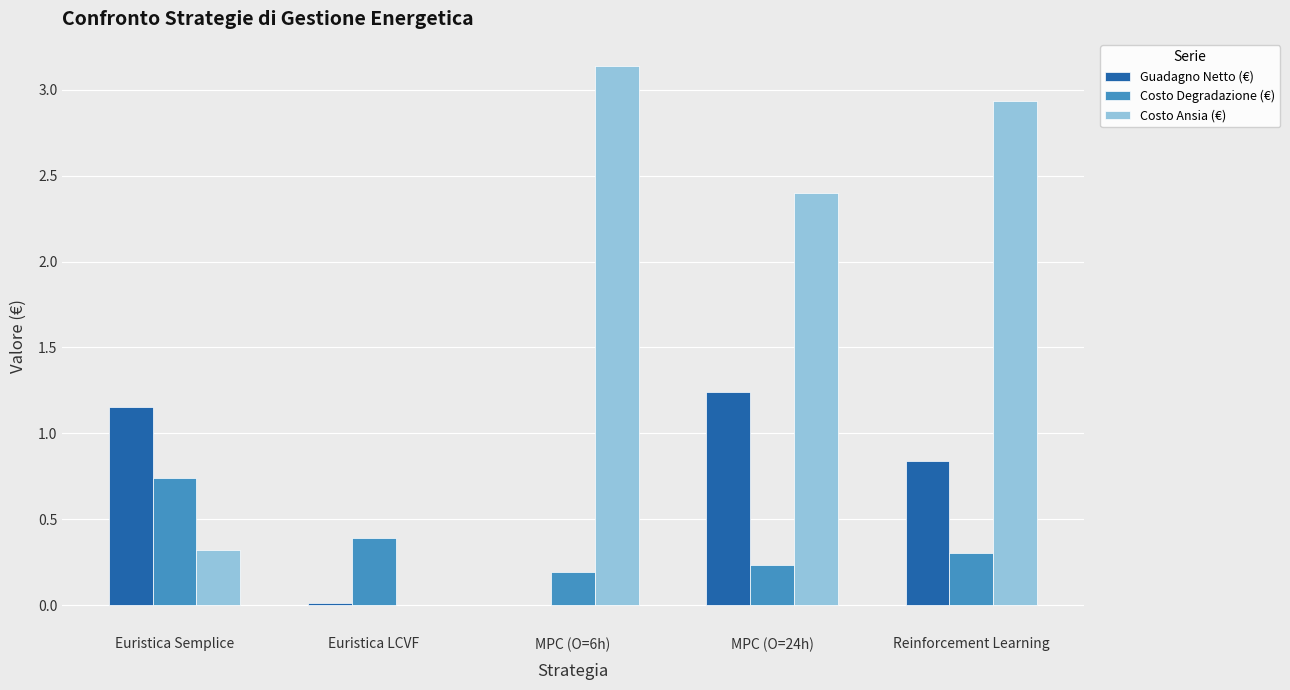

How many positive values does the Costo Ansia (€) series have?

4